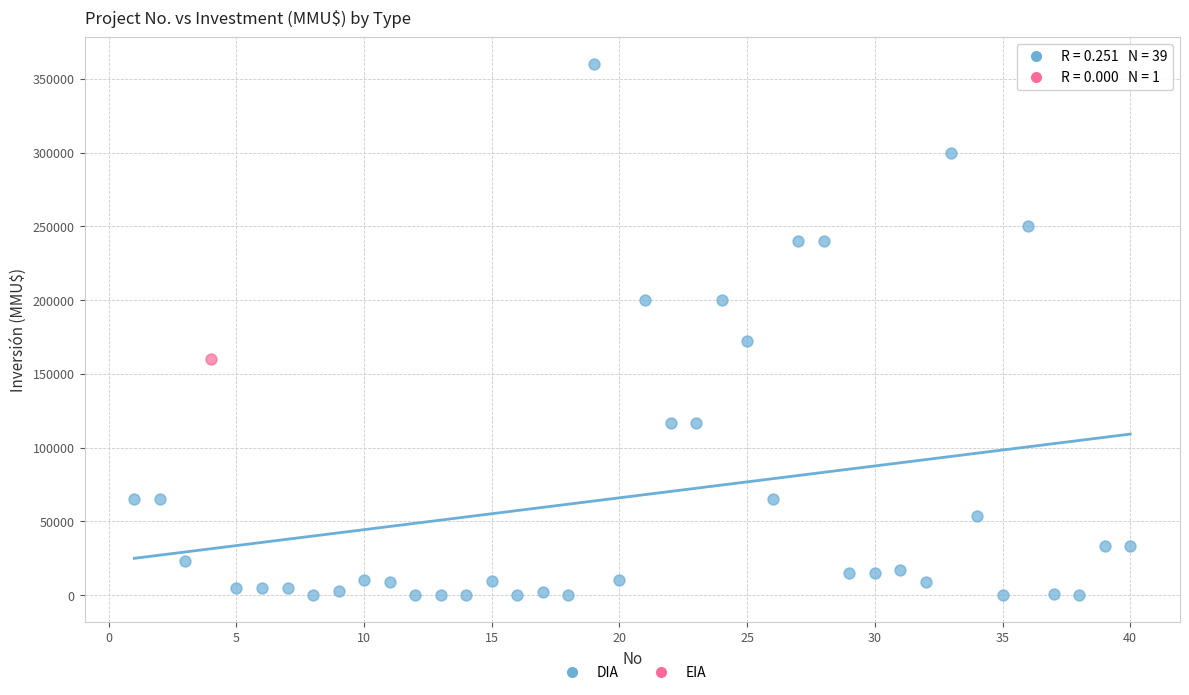

What are all the series names shown in the legend?

DIA, EIA